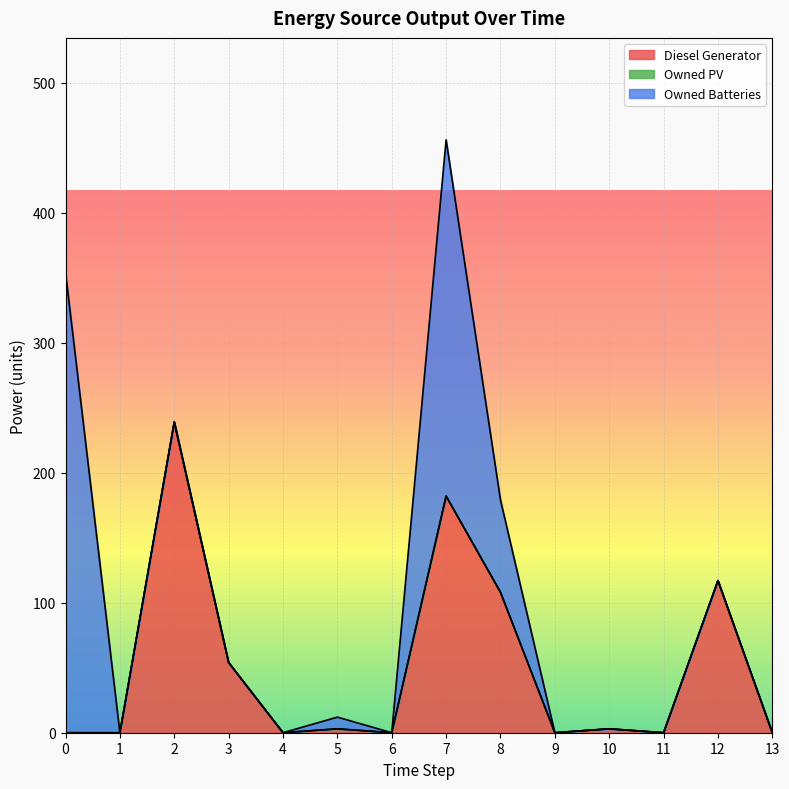

True or false: Owned Batteries and Owned PV intersect in this chart.

False